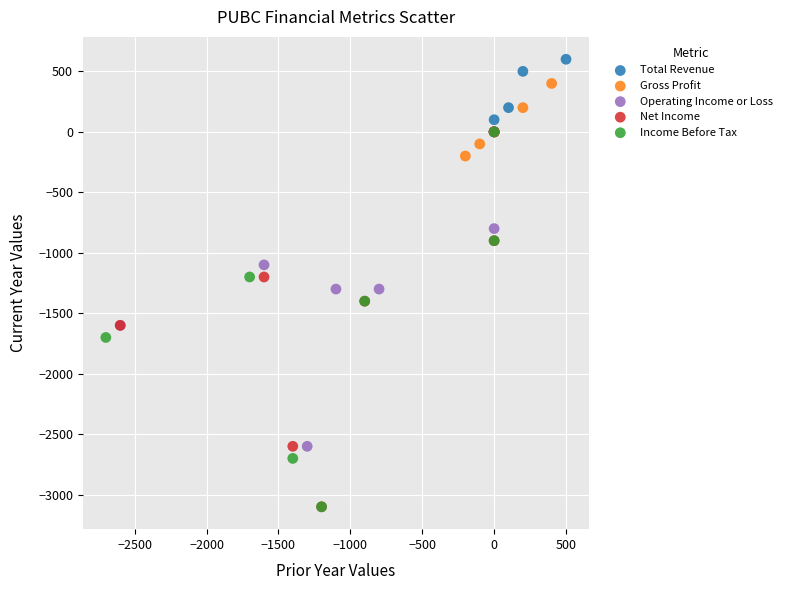

Which series contains the highest Y value?

Total Revenue